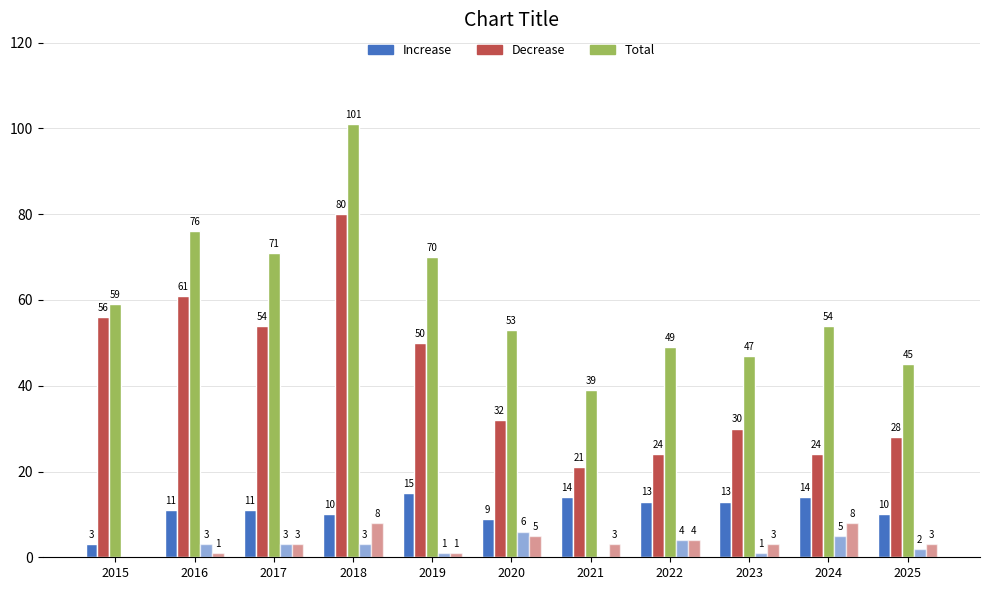

Does the chart contain stacked bars?

No